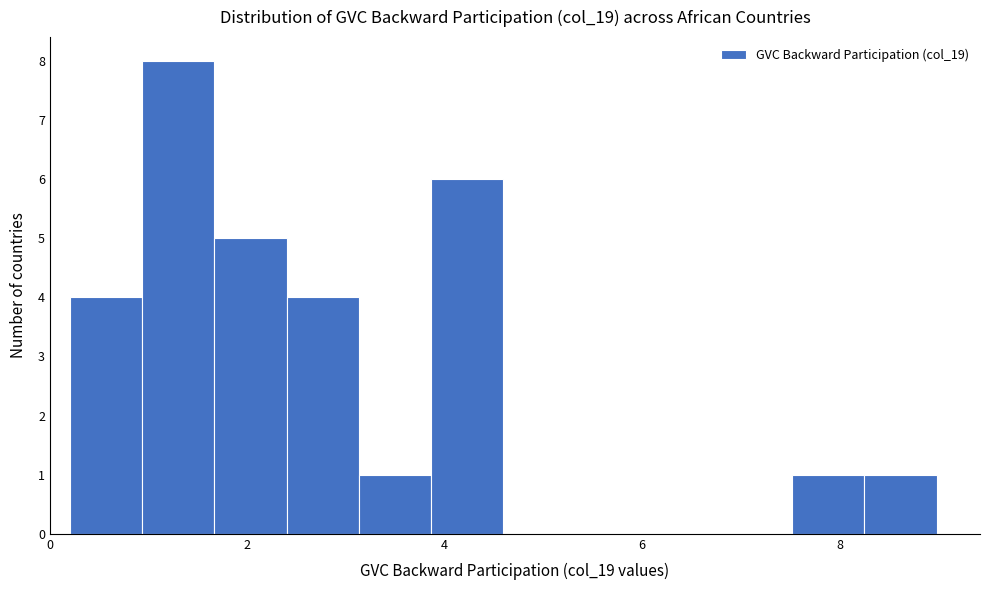

Read against the x-axis, roughly where is the centre of the tallest bar?

1.2